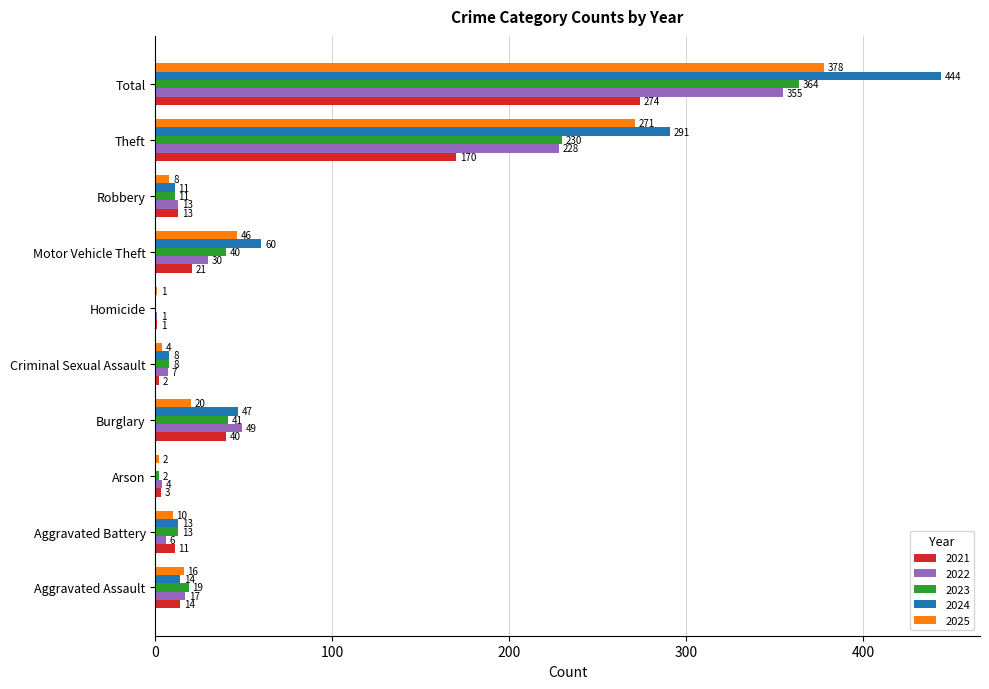

What is the sum of all 2022 values?

710